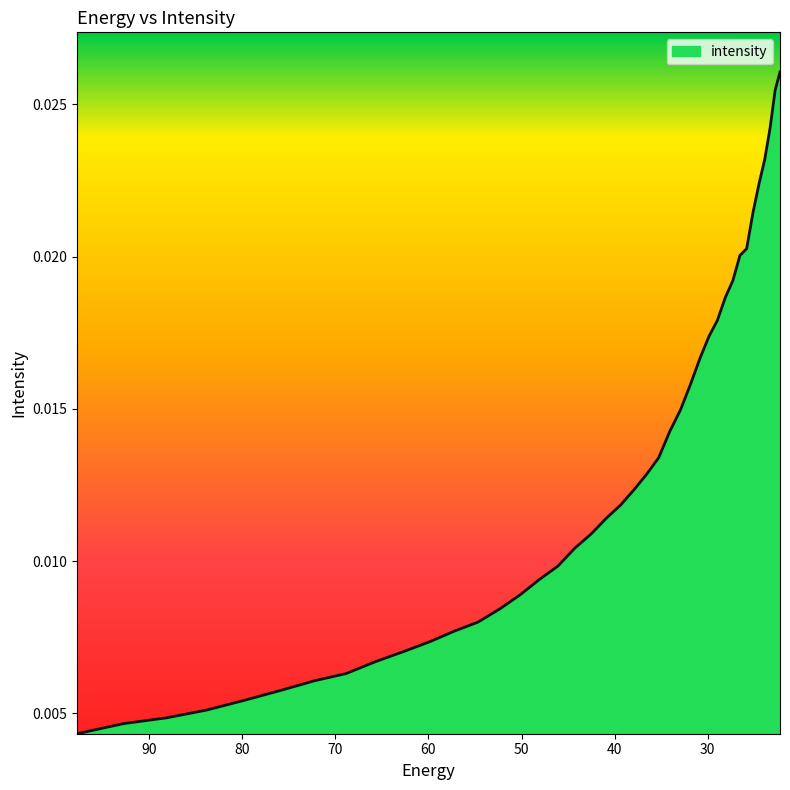

Rank the categories by value from lowest to highest.

97.76732, 92.828835, 88.18945, 83.8307, 79.735245, 75.88682, 72.27017, 68.87099, 65.67586, 62.672165, 59.848106, 57.19261, 54.69525, 52.346306, 50.136597, 48.057564, 46.10113, 44.25976, 42.52636, 40.894283, 39.357292, 37.909534, 36.545517, 35.260098, 34.04844, 32.906017, 31.828575, 30.812122, 29.85292, 28.947456, 28.092442, 27.284779, 26.521572, 25.800108, 25.117828, 24.472345, 23.861408, 23.282911, 22.734882, 22.215462